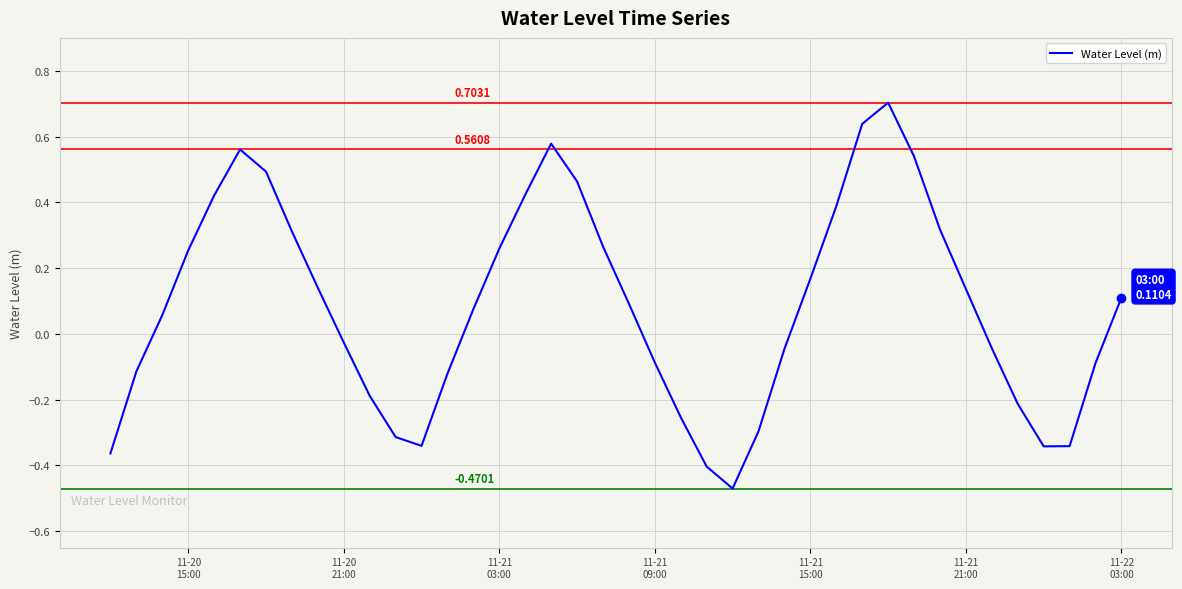

What is the difference between the maximum and minimum values?

1.2